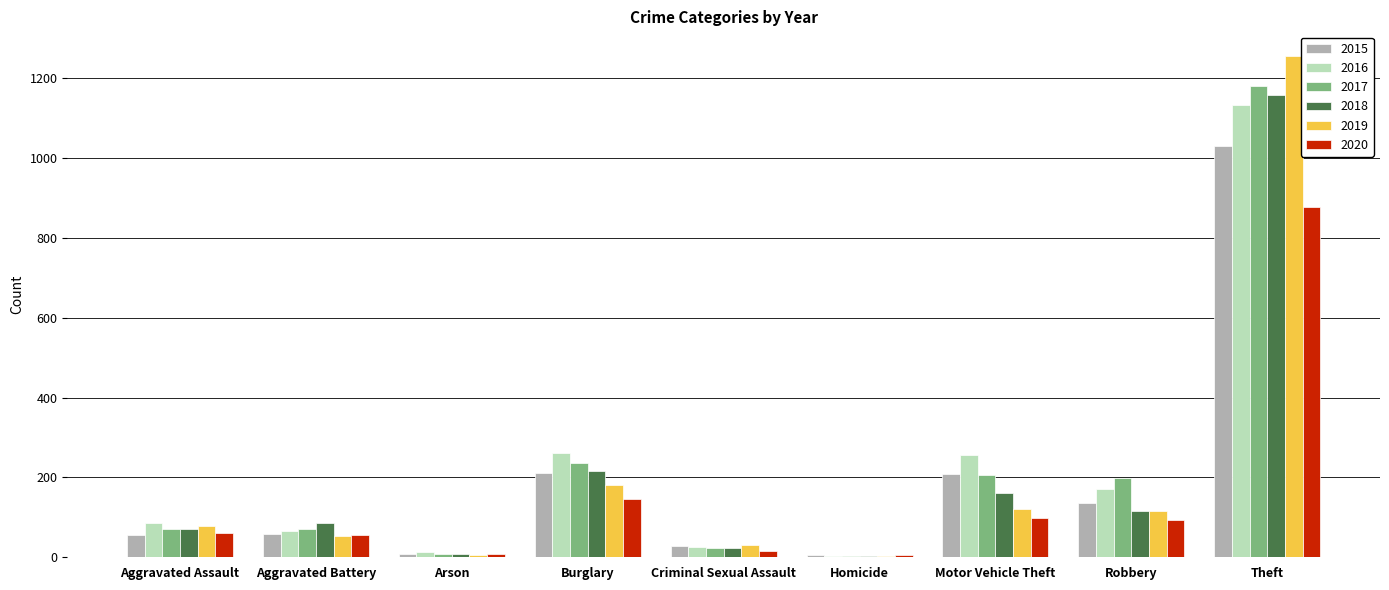

What is the value of the 2017 bar at the 8th from the left?

198